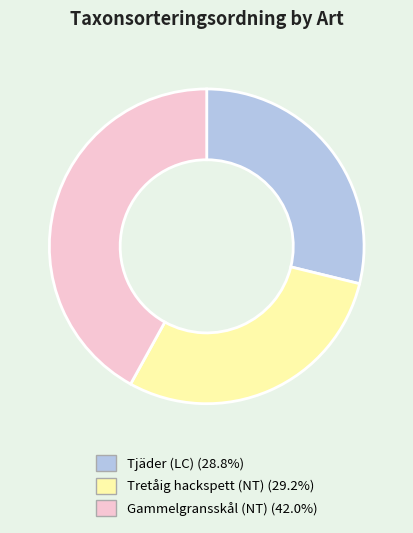

Which slice is the largest?

Gammelgransskål (NT)